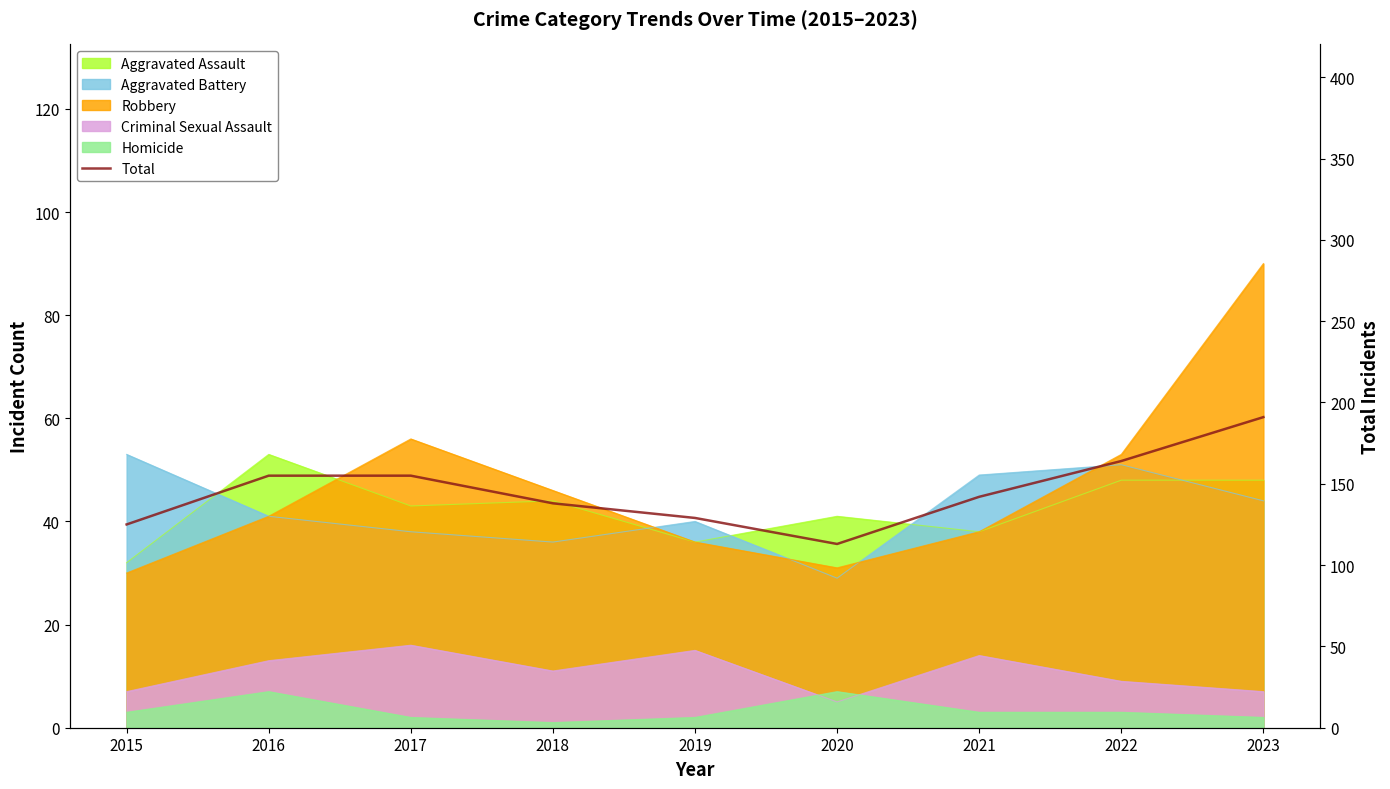

What is the value of the 3rd point from the left?

155